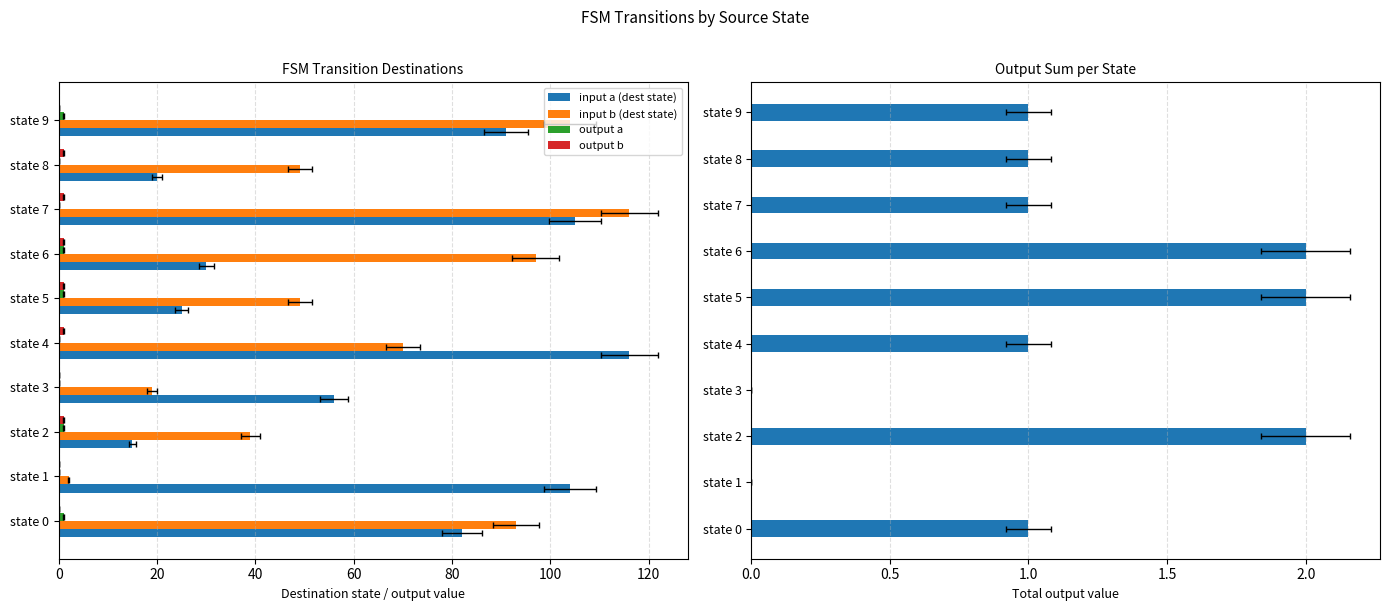

Which has a higher value, state 3 or state 8?

state 3